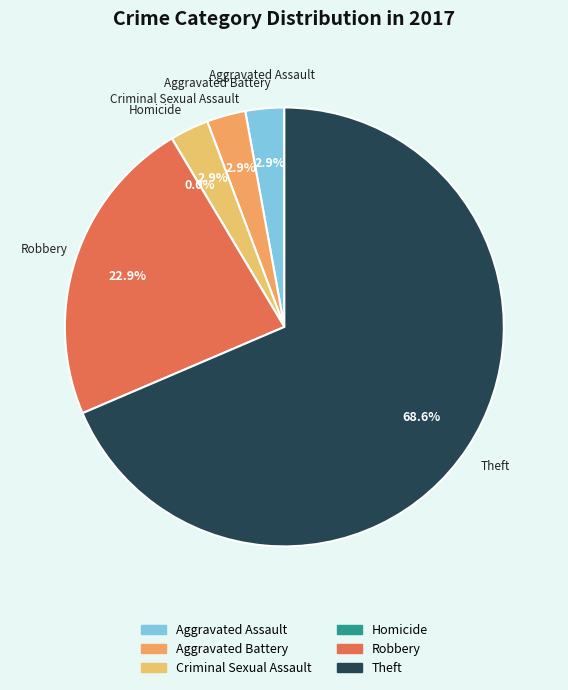

Combined, do Homicide and Aggravated Assault account for over 50%?

No